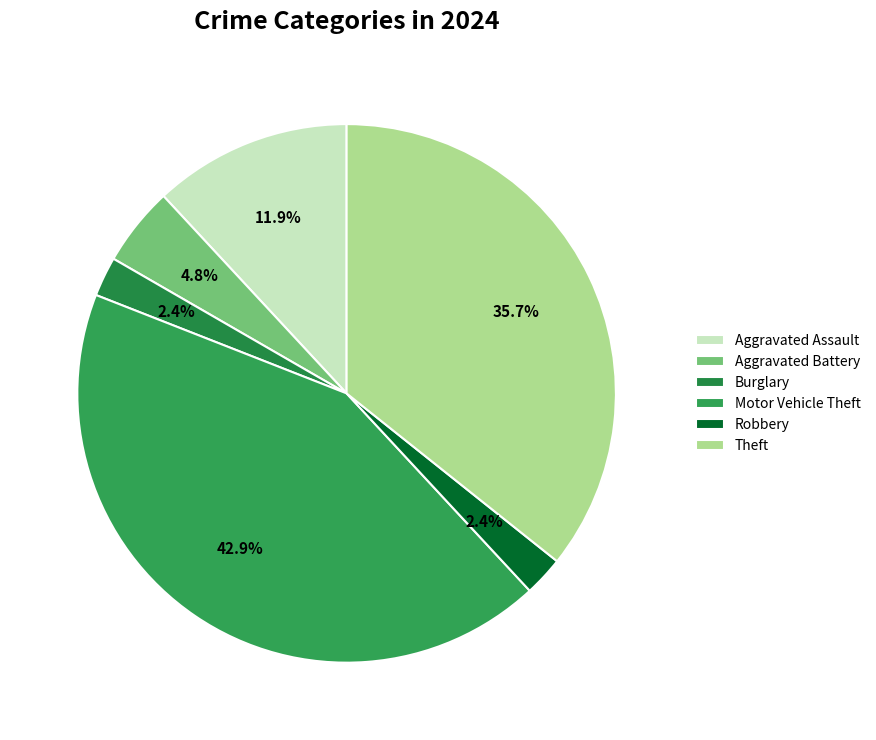

Which slice is the largest?

Motor Vehicle Theft